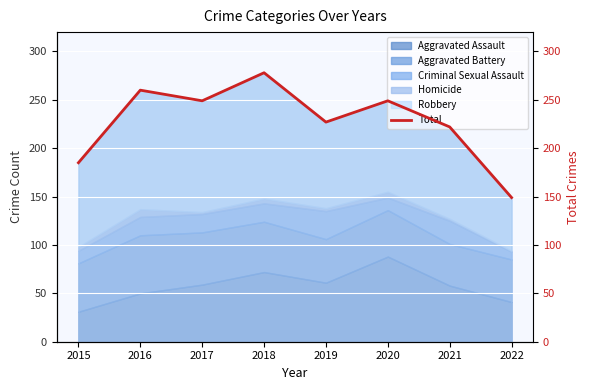

The value at 2018 is 278. True or false?

True